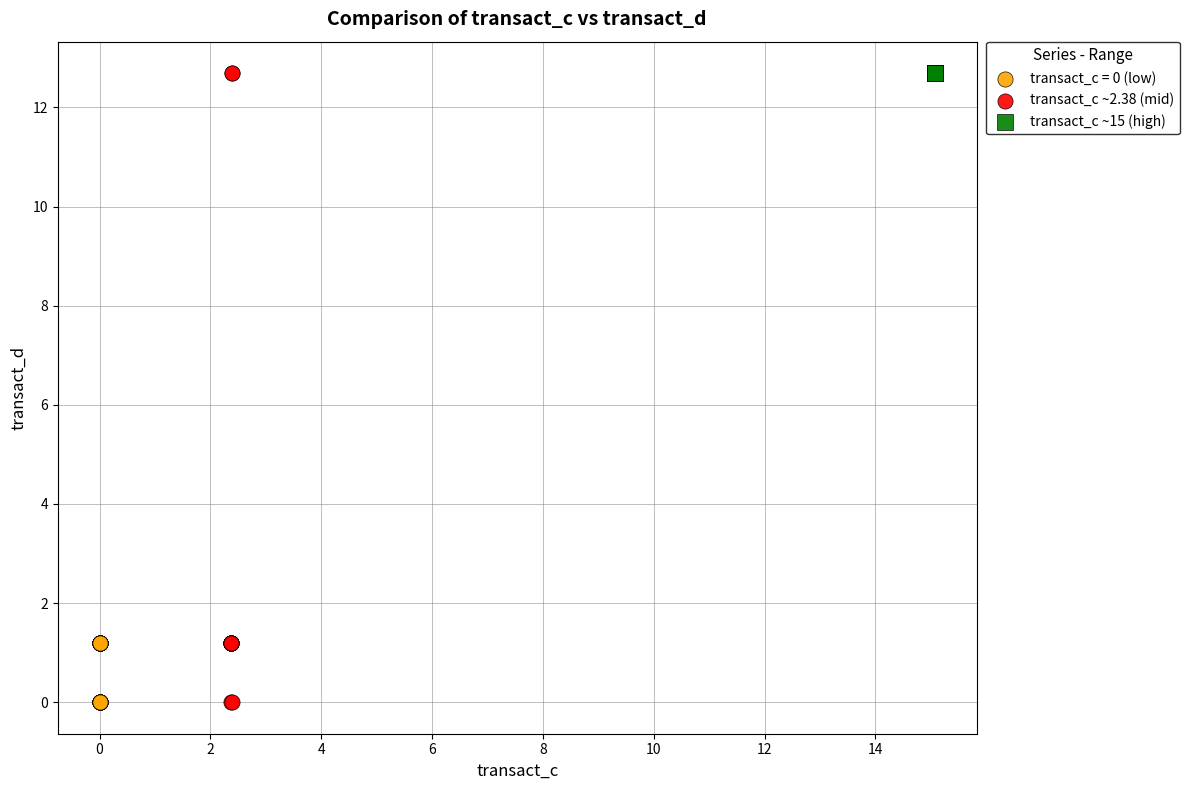

What are all the series names shown in the legend?

transact_c = 0 (low), transact_c ~2.38 (mid), transact_c ~15 (high)